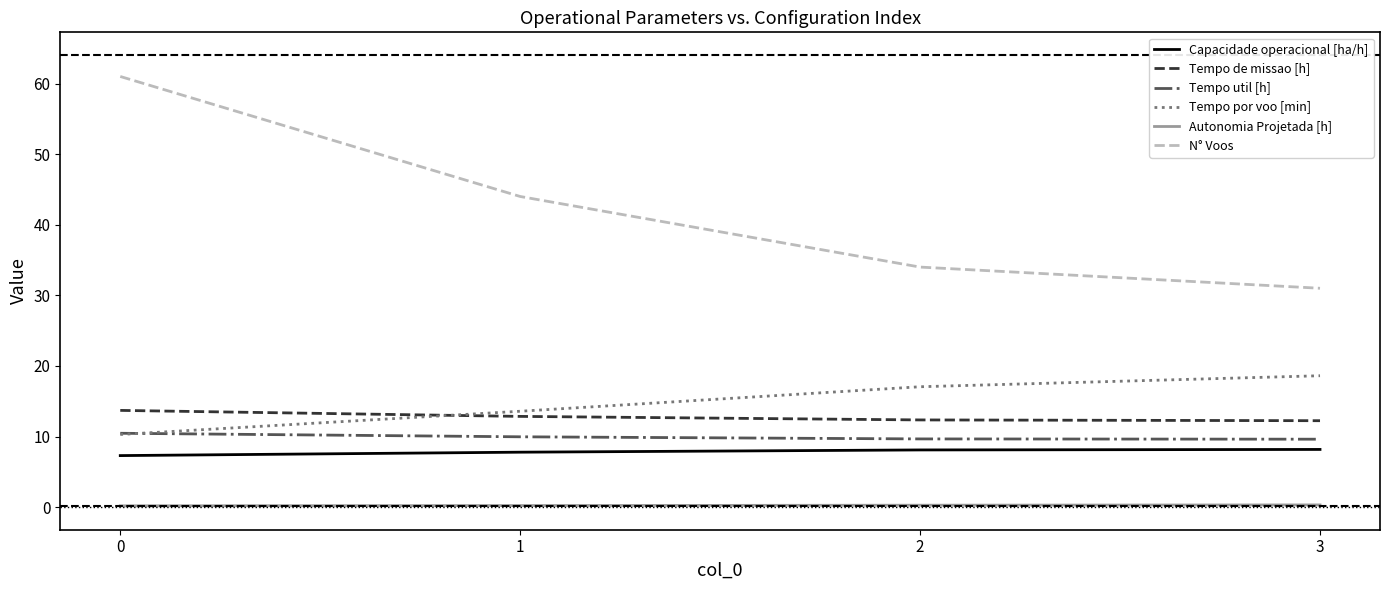

True or false: Tempo util [h] and Tempo de missao [h] cross at least once.

False